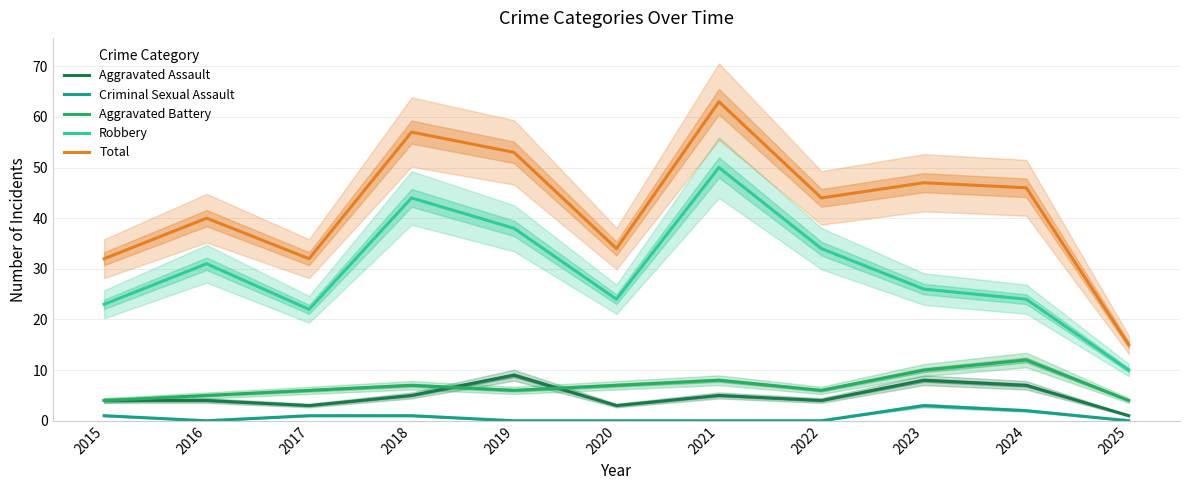

How many interior local peaks does the Aggravated Battery series have?

3